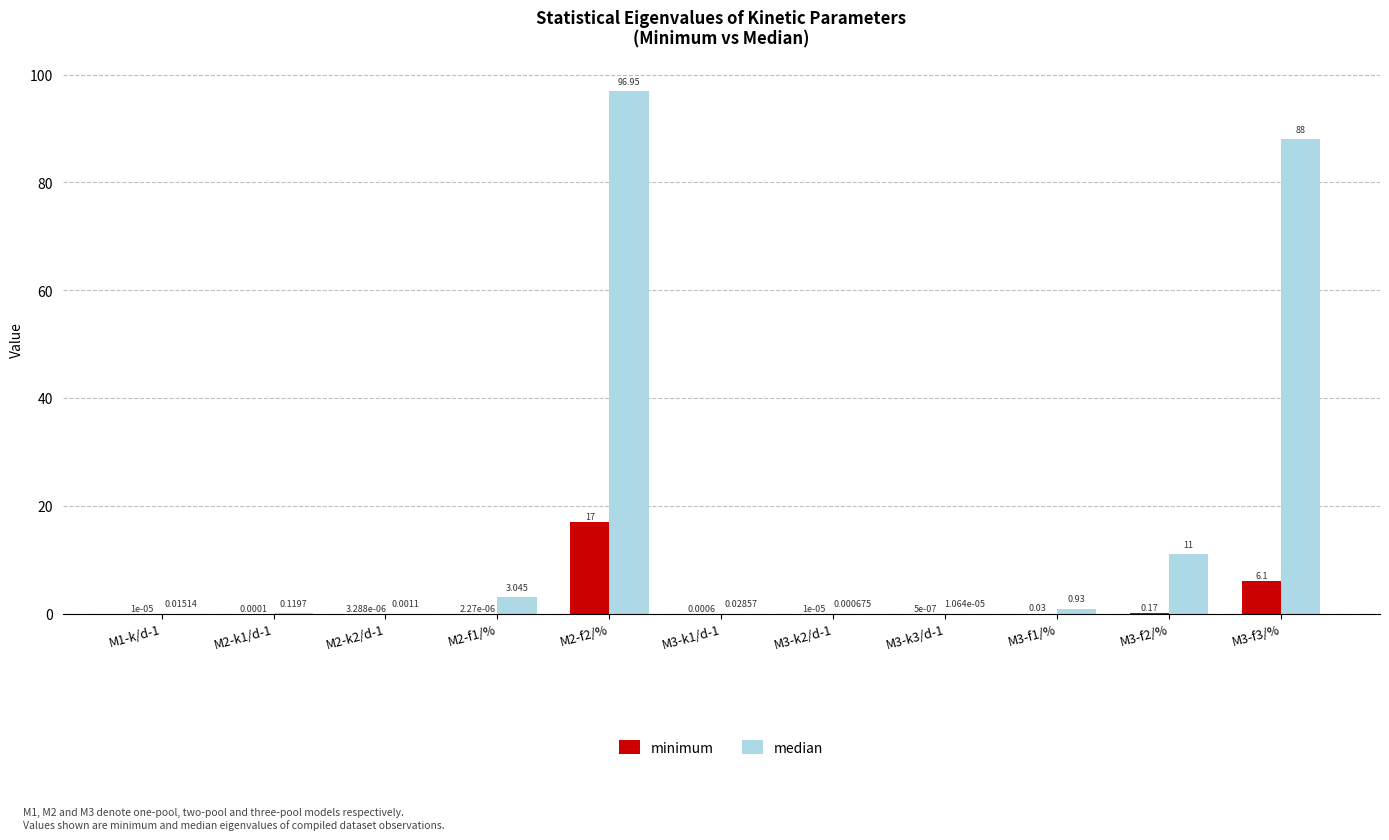

What is the label of the 8th bar from the left?

M3-k3/d-1